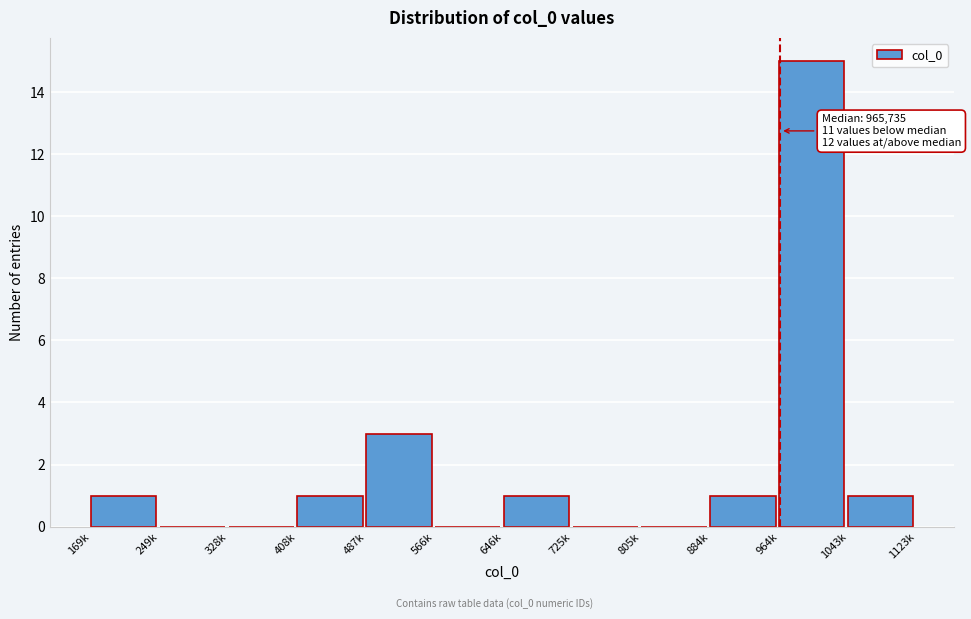

Reading left to right, what are all the values shown in this chart?

169k=1	249k=0	328k=0	408k=1	487k=3	566k=0	646k=1	725k=0	805k=0	884k=1	964k=15	1043k=1